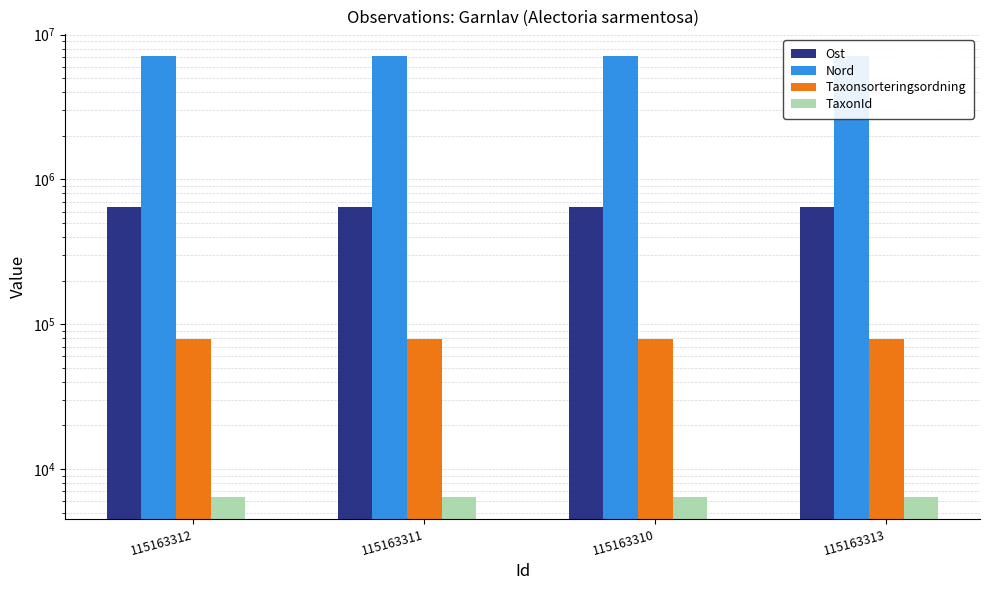

Reading left to right, transcribe all the data shown in this chart.

Ost: 115163312=647272	115163311=647217	115163310=647170	115163313=647371
Nord: 115163312=7100815	115163311=7100771	115163310=7100820	115163313=7100888
Taxonsorteringsordning: 115163312=78507	115163311=78507	115163310=78507	115163313=78507
TaxonId: 115163312=6425	115163311=6425	115163310=6425	115163313=6425